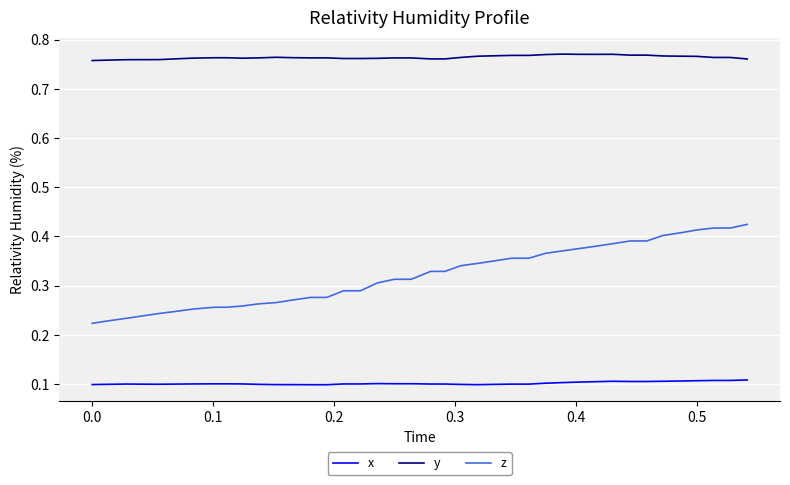

Which series has the largest range (max minus min)?

z